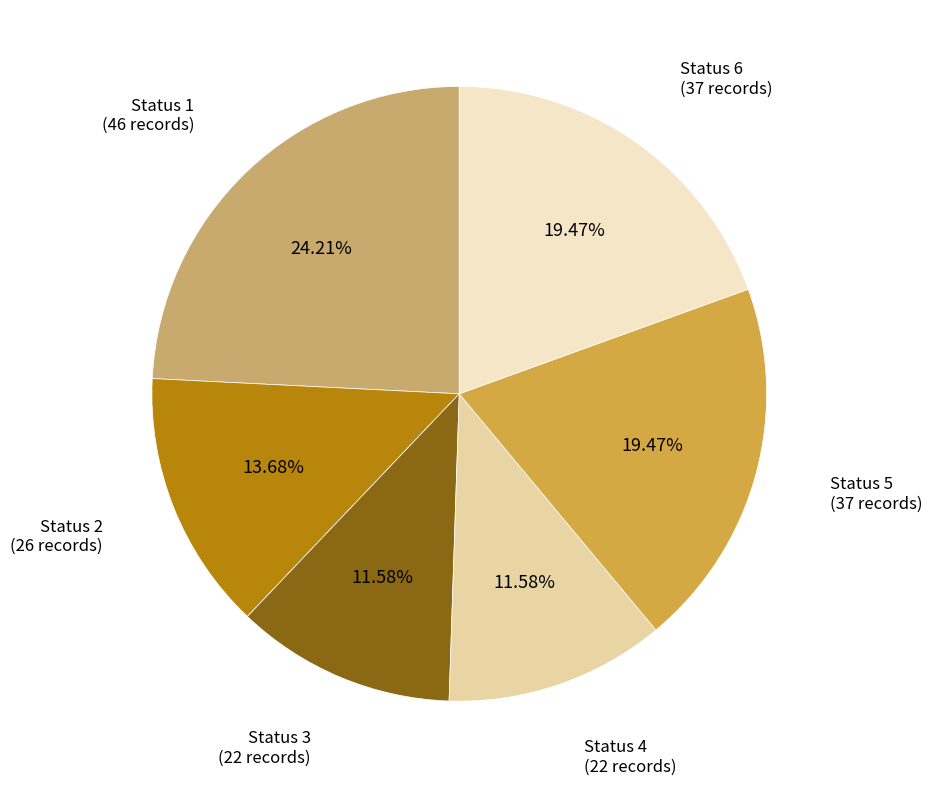

Is there any slice that represents more than half of the pie?

No